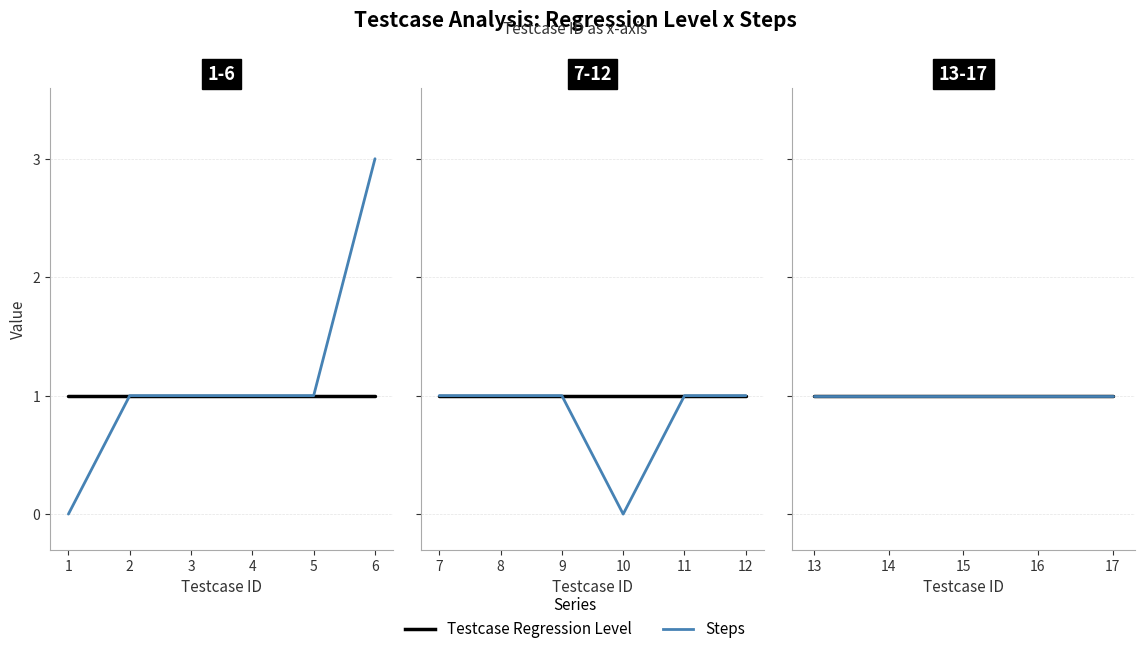

What is the average value of the Testcase Regression Level series?

1